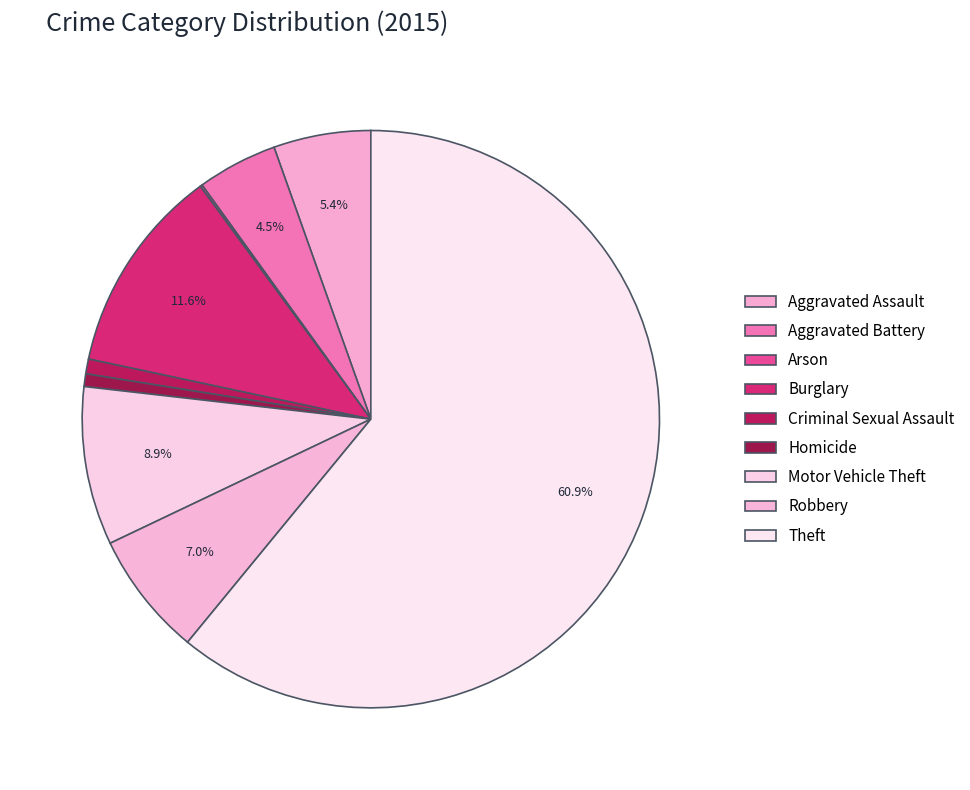

To the nearest percent, what is the difference between the Homicide and Burglary slice percentages?

11%